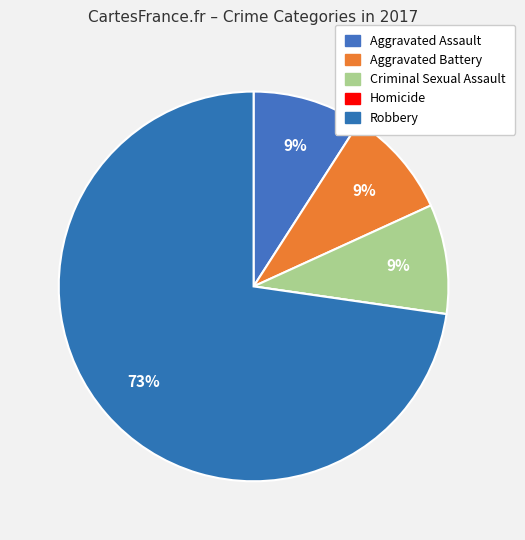

Which slice represents more than half of the pie?

Robbery